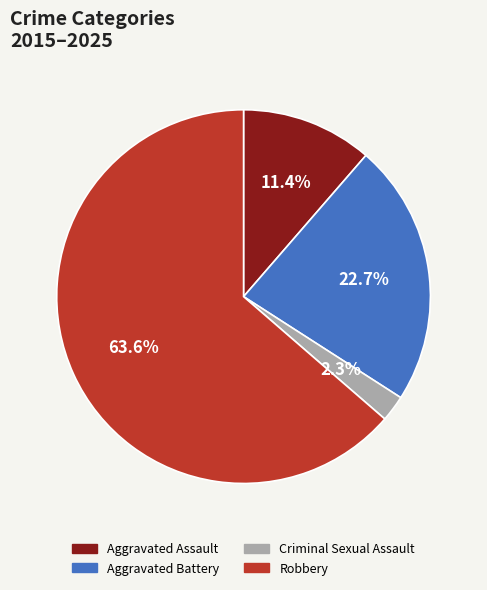

To the nearest percent, what portion does Aggravated Assault represent?

11%